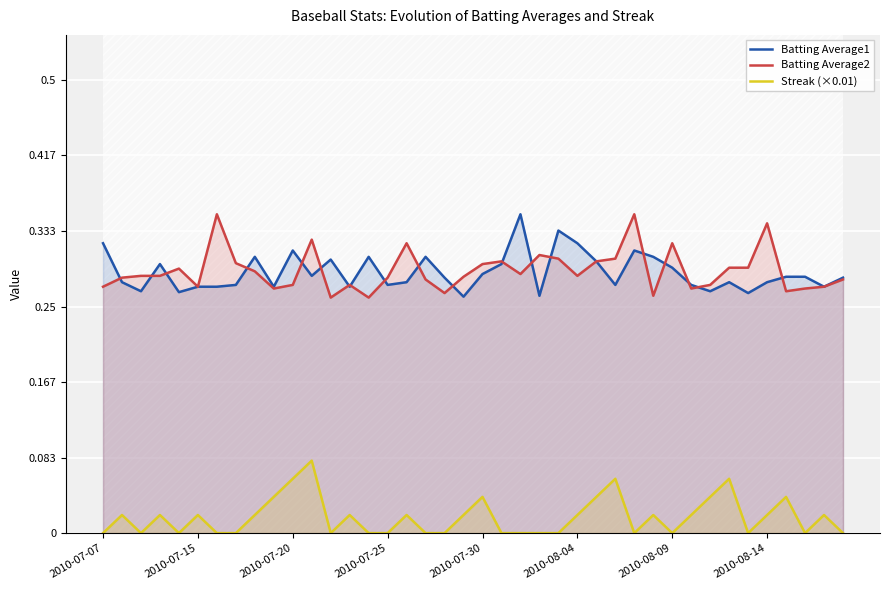

At which category is the sum across all series the highest?

11